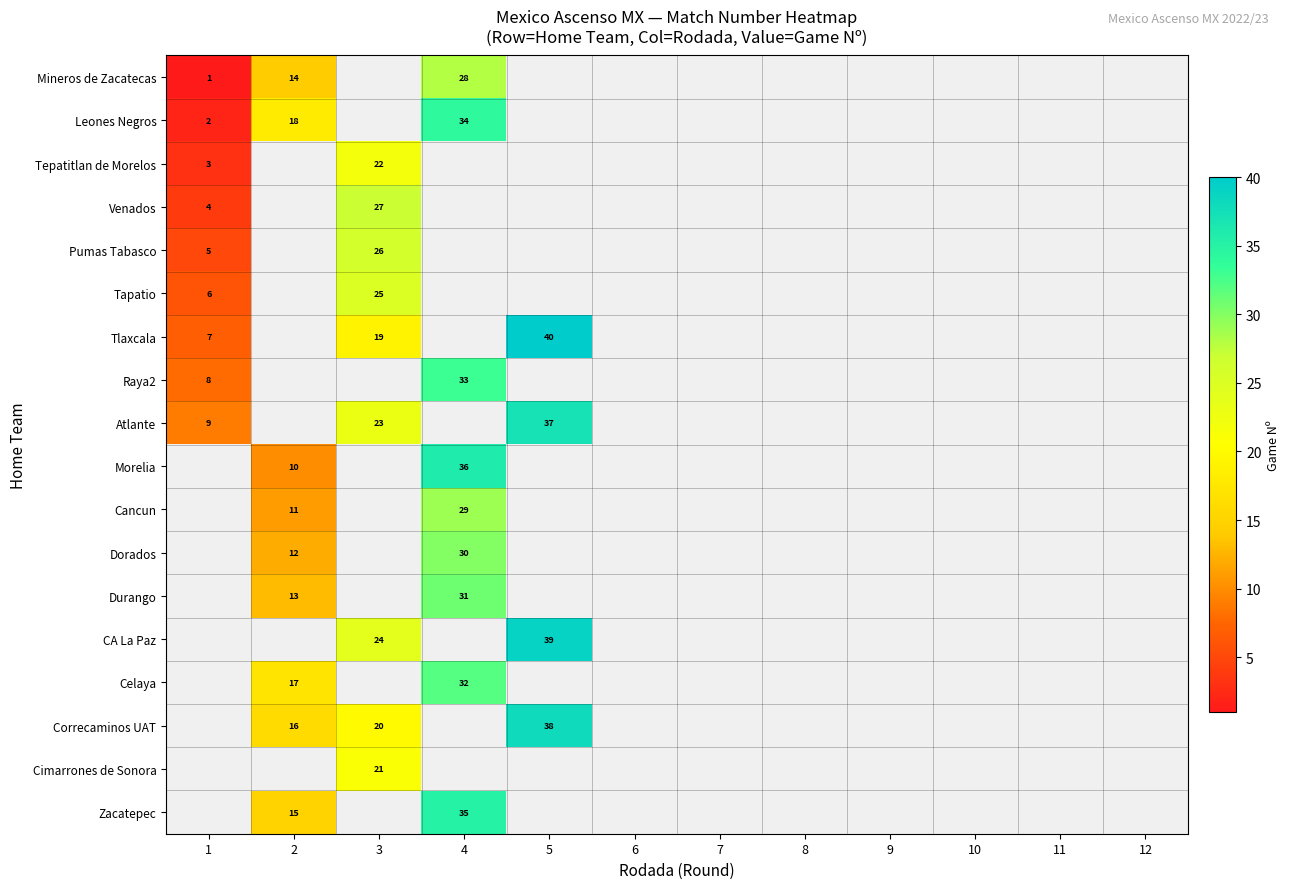

The Leones Negros series shows 2 at 1. True or false?

True